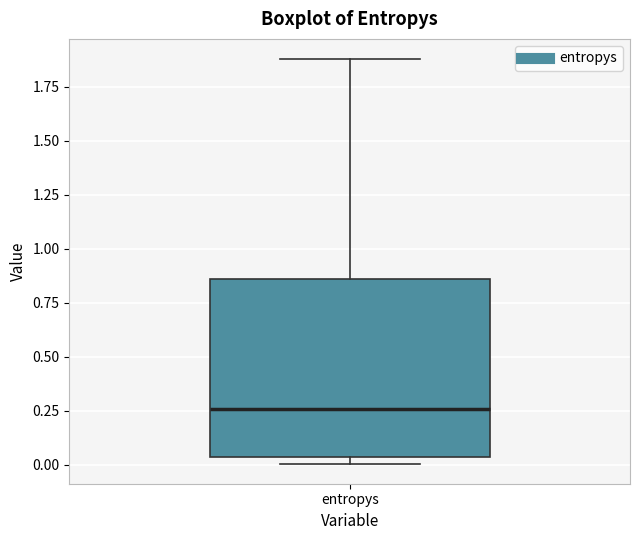

Transcribe this box plot: give where the median line is, the range the box spans, and where the two whiskers end, as read against the y-axis. The values are not printed on the chart, so give them approximately, as read against the axis.

median 0.25, box 0.05 to 0.85, whiskers 0.00 to 1.90